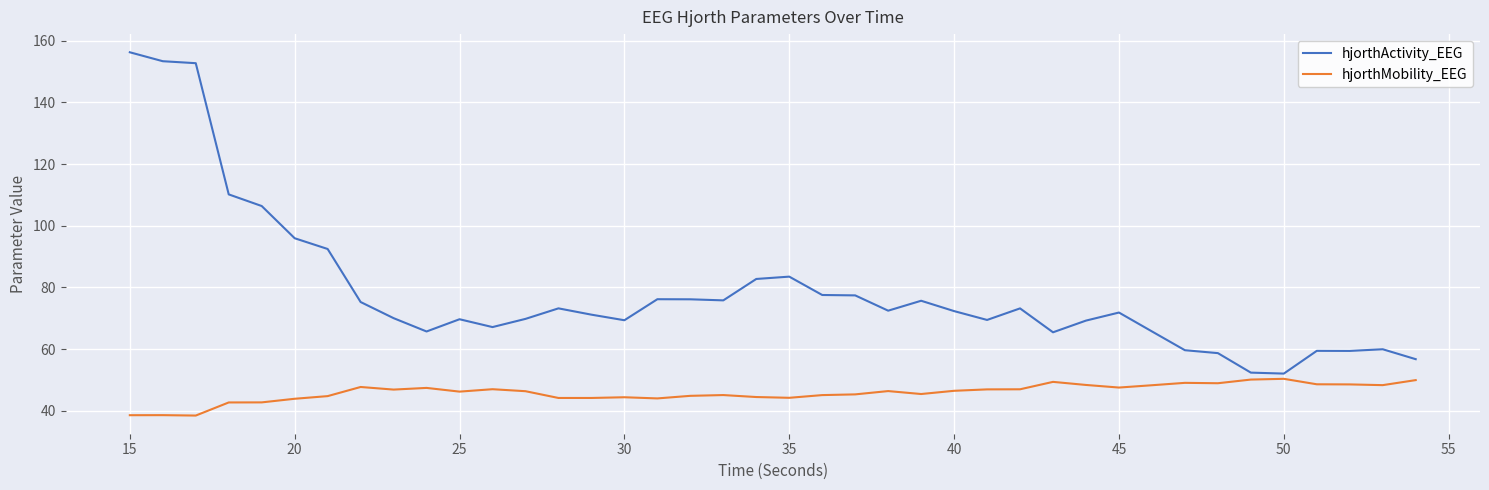

What are all the series names shown in the legend?

hjorthActivity_EEG, hjorthMobility_EEG